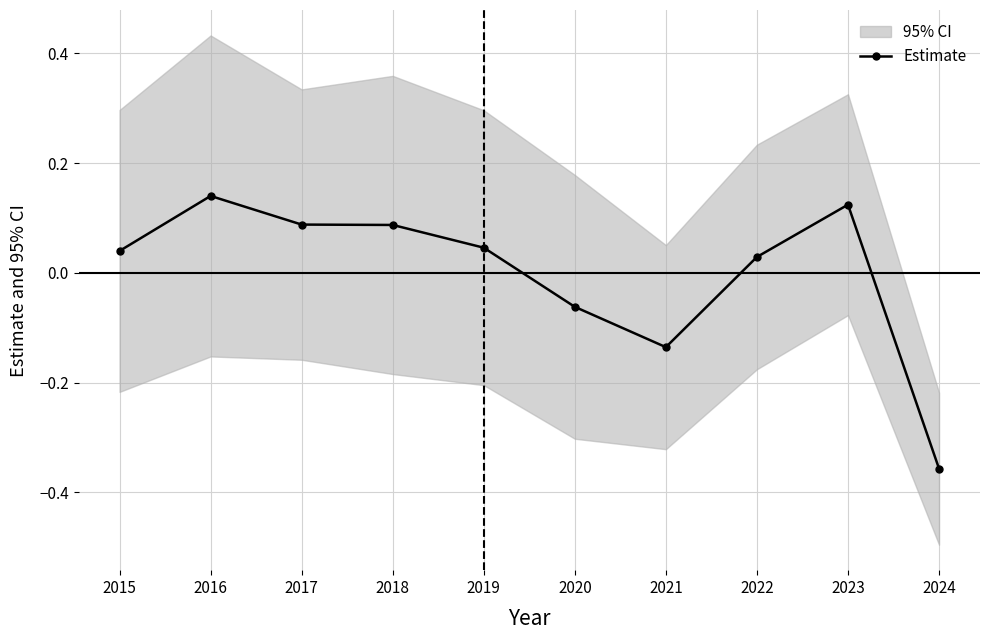

Is it true that the value at 2020 is -0.1?

True